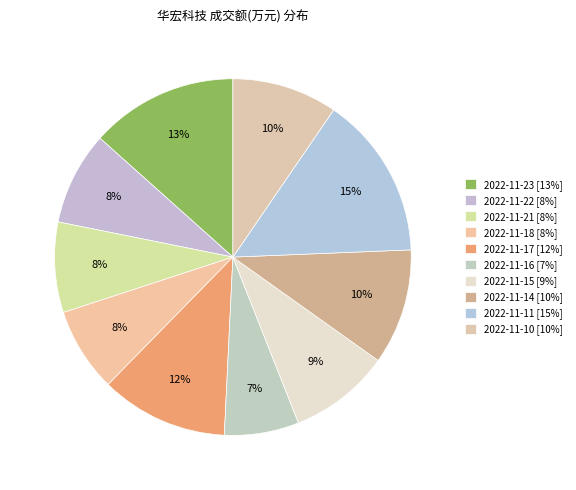

What percentage is the 2022-11-23 slice, to the nearest percent?

13%